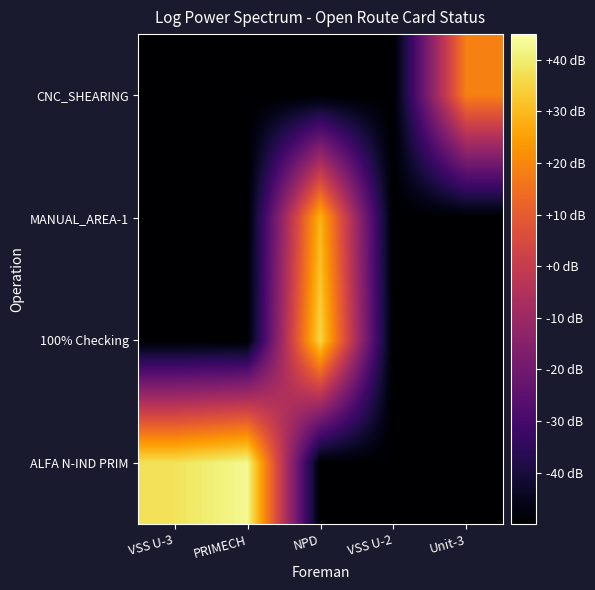

Reading right to left, transcribe all the data shown in this chart.

ALFA N-IND PRIM: Unit-3=-50.0	VSS U-2=-50.0	NPD=-50.0	PRIMECH=42.9	VSS U-3=37.9
100% Checking: Unit-3=-50.0	VSS U-2=-50.0	NPD=35.5	PRIMECH=-50.0	VSS U-3=-50.0
MANUAL_AREA-1: Unit-3=-50.0	VSS U-2=-50.0	NPD=28.8	PRIMECH=-50.0	VSS U-3=-50.0
CNC_SHEARING: Unit-3=18.5	VSS U-2=-50.0	NPD=-50.0	PRIMECH=-50.0	VSS U-3=-50.0